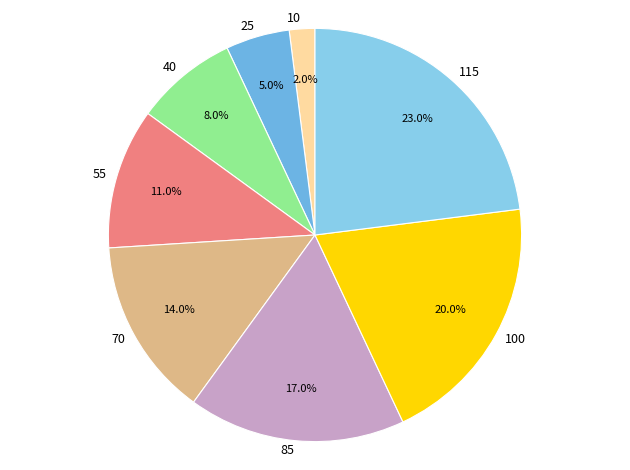

Is it true that 40 is 22% of the pie?

False